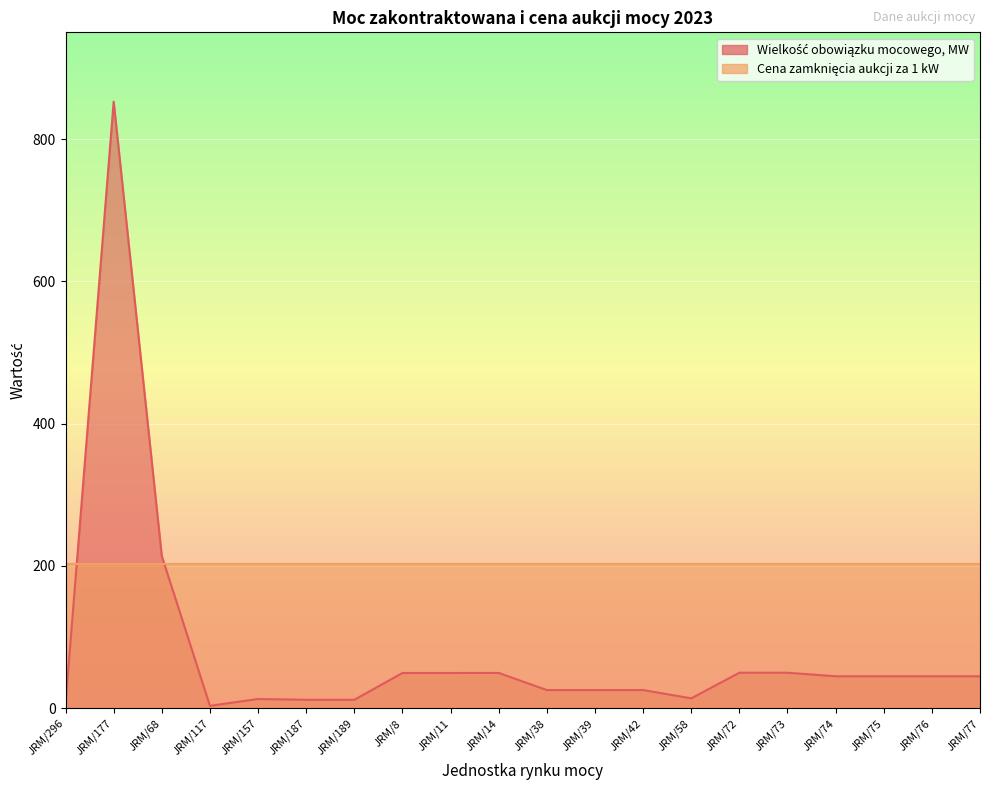

Reading right to left, extract all data points from this chart.

45.0	45.0	45.0	45.0	50.0	50.0	14.0	25.7	25.7	25.7	49.7	49.7	49.7	12.0	12.0	13.1	3.5	214.0	852.6	6.0